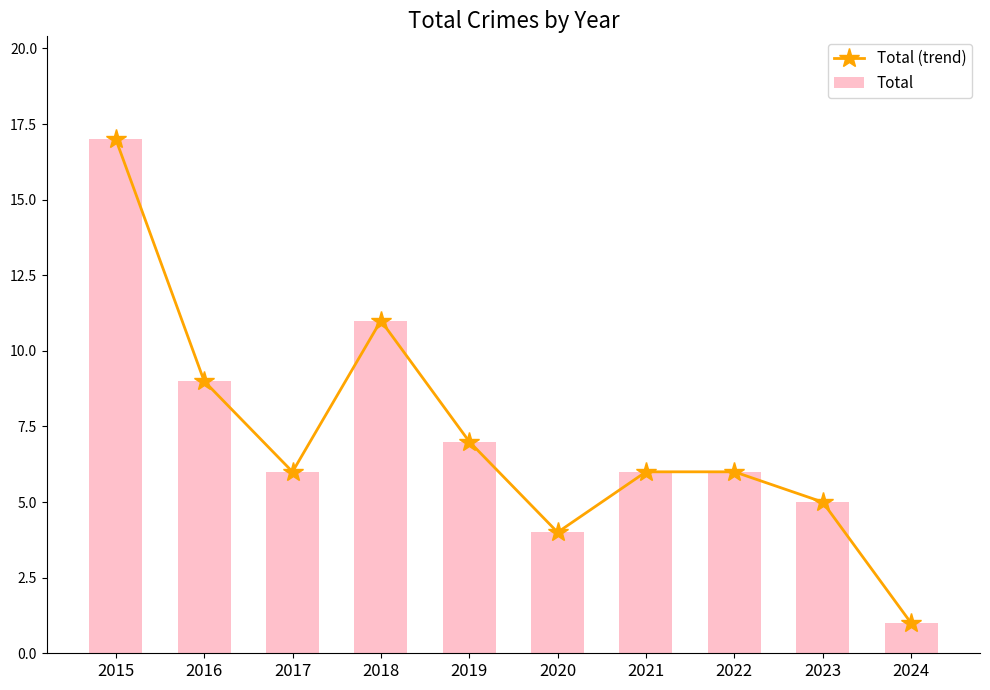

What is the greatest value displayed?

17